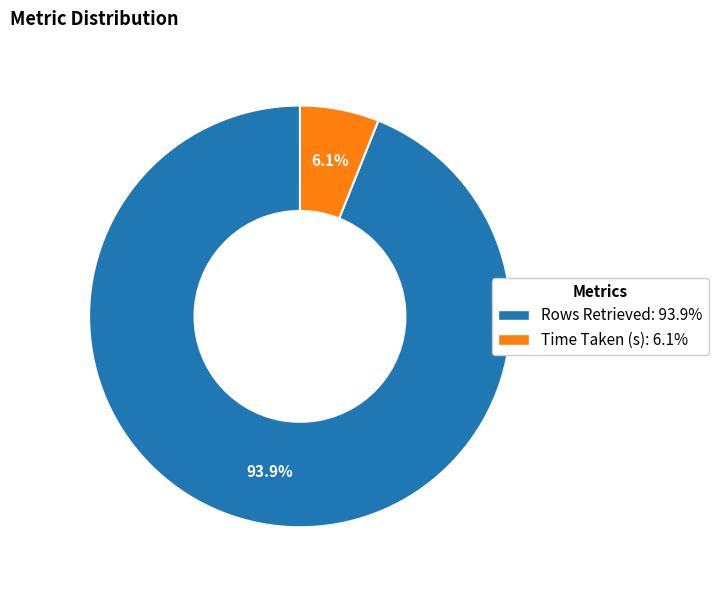

Count the number of slices in the pie.

2